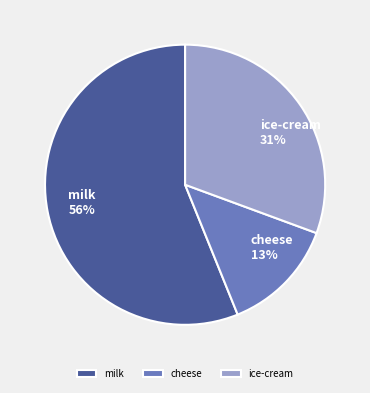

What is the smallest slice in the pie chart?

cheese